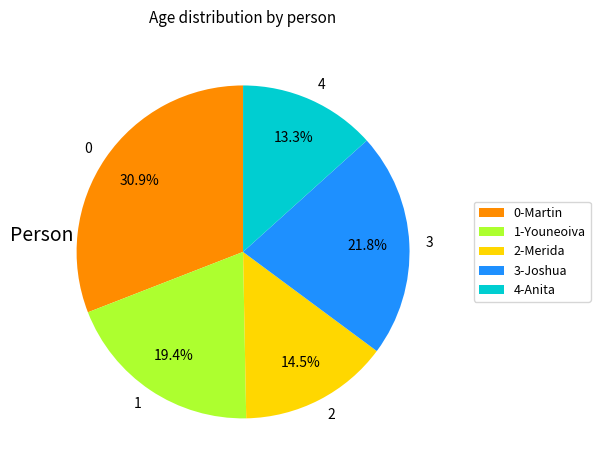

What is the largest slice in the pie chart?

0-Martin